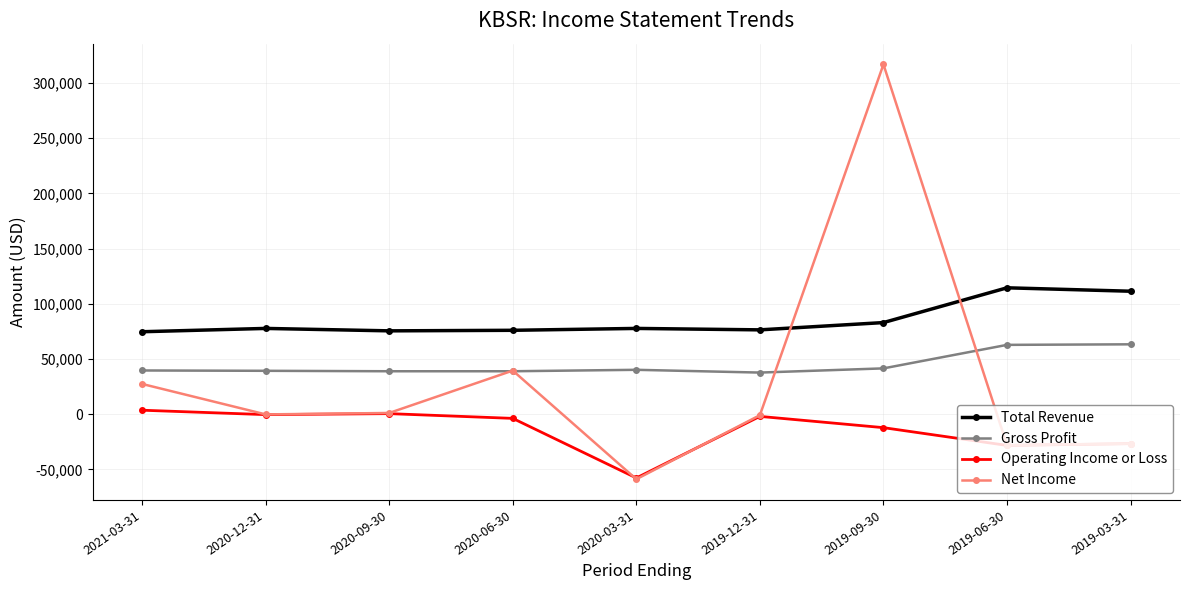

How many values in the Gross Profit series are below 39600?

4